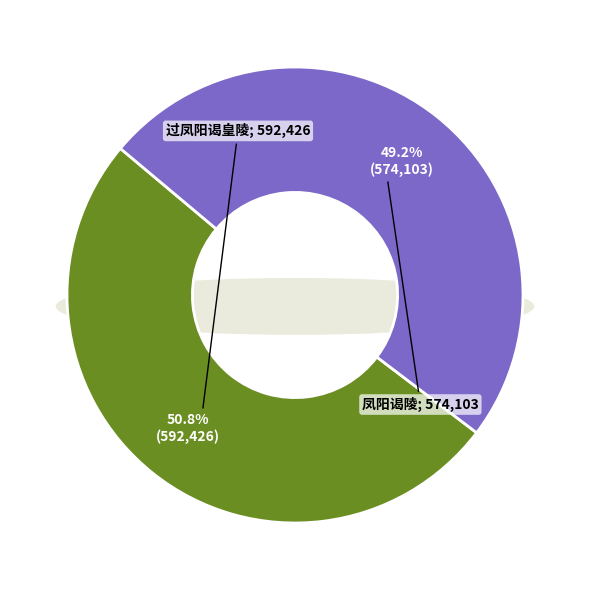

The 凤阳谒陵 slice represents 41% of the pie. True or false?

False